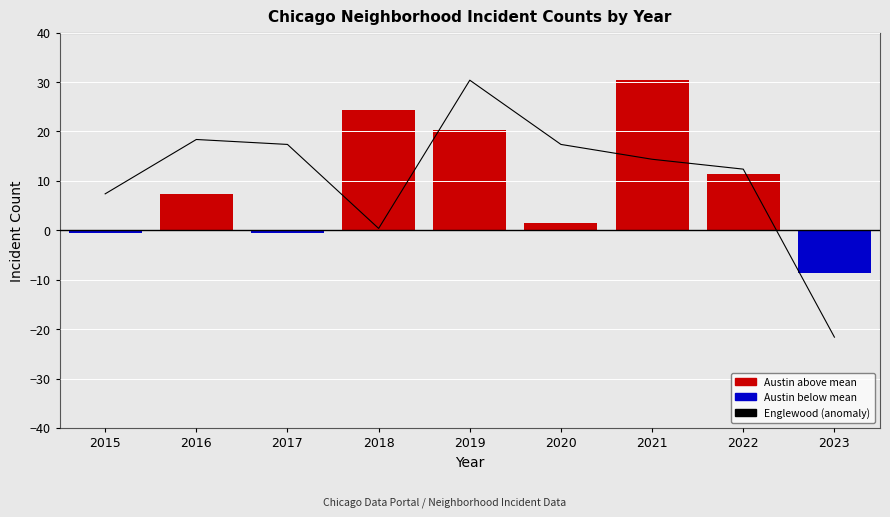

List the labels in order of value, largest first.

2019, 2016, 2017, 2020, 2021, 2022, 2015, 2018, 2023